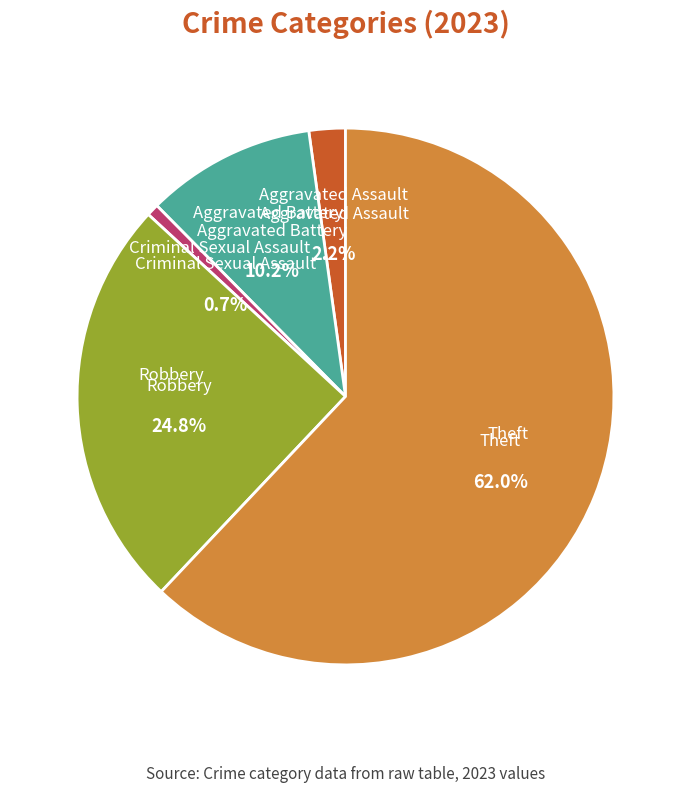

To the nearest percent, what is the average slice percentage?

20%